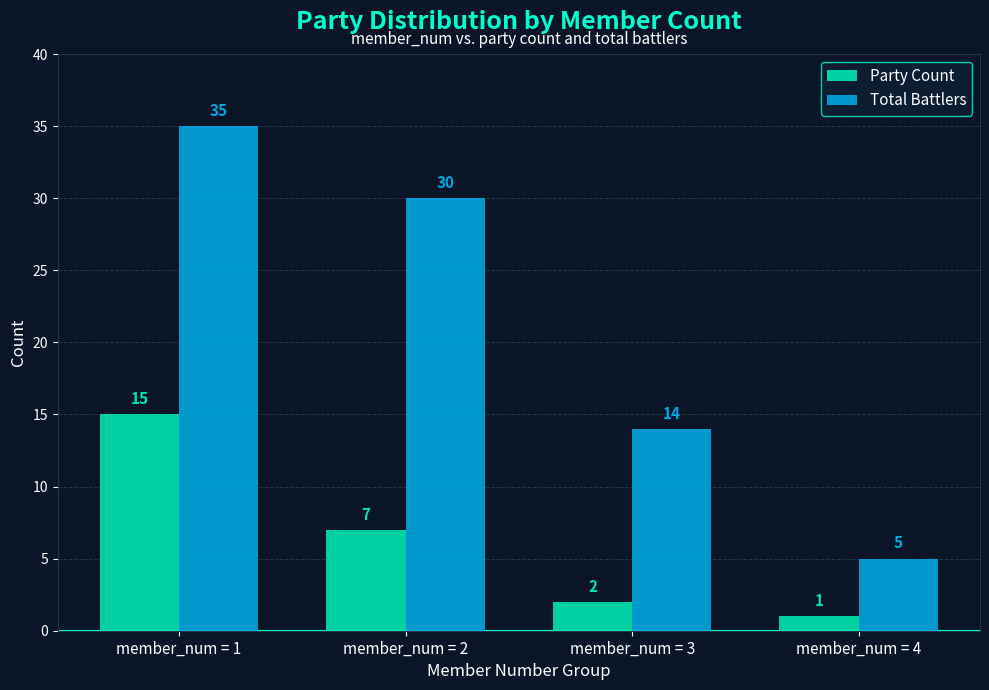

What is the maximum value shown in the chart?

35